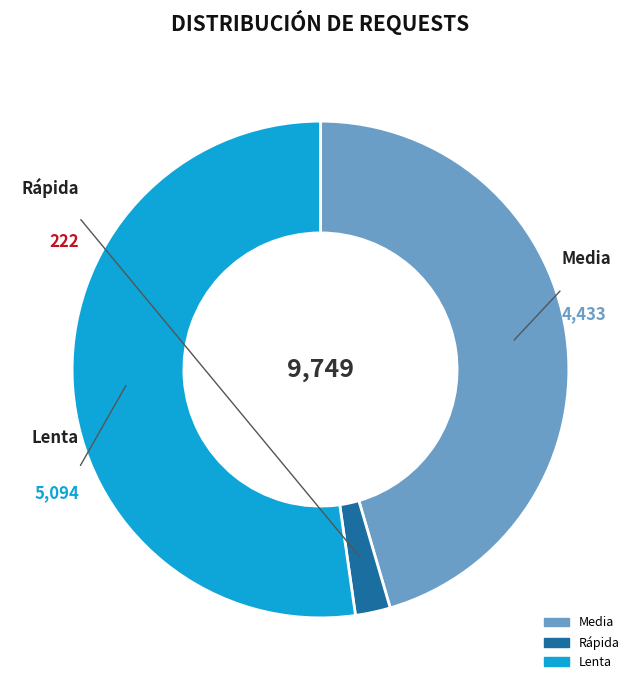

True or false: Lenta accounts for 41% of the total.

False